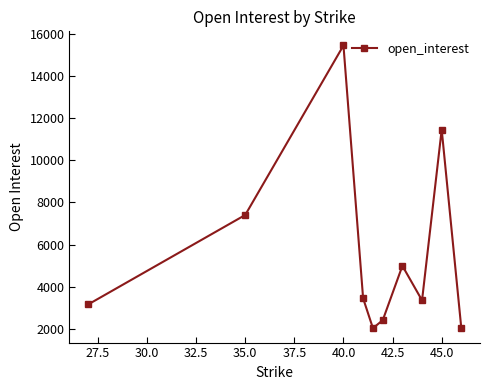

How many points are higher than both their immediate neighbors (excluding endpoints)?

3